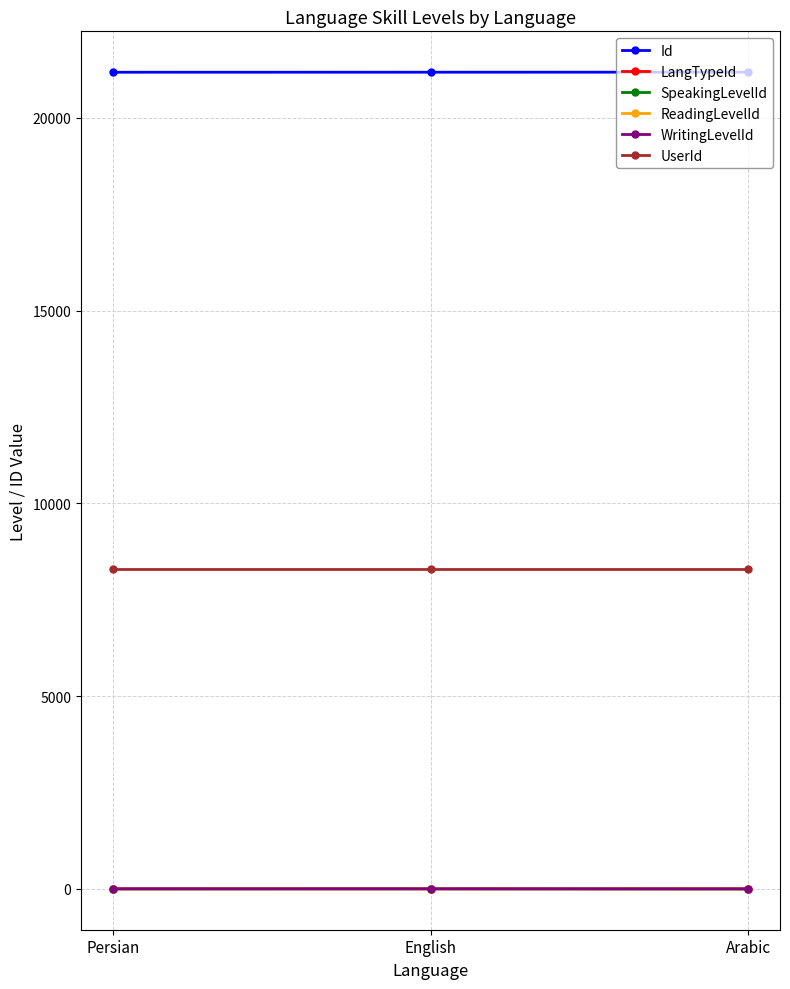

What value does the UserId series have at Arabic?

8307